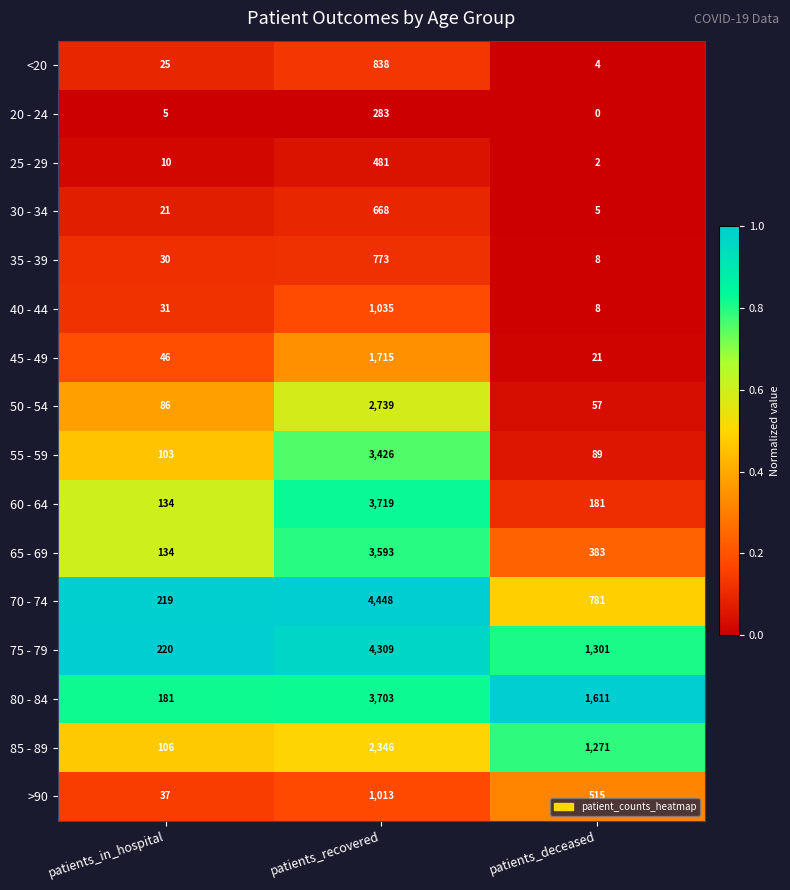

What is the difference between the highest and lowest values at patients_recovered?

4165